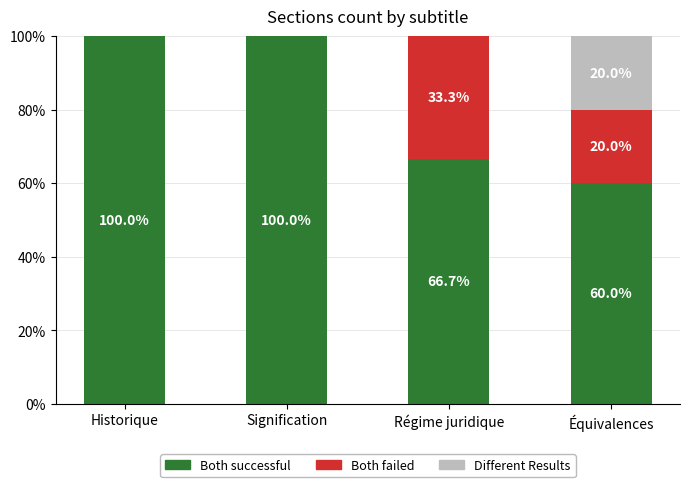

What is the sum of the Both successful values at Régime juridique and Équivalences?

126.7